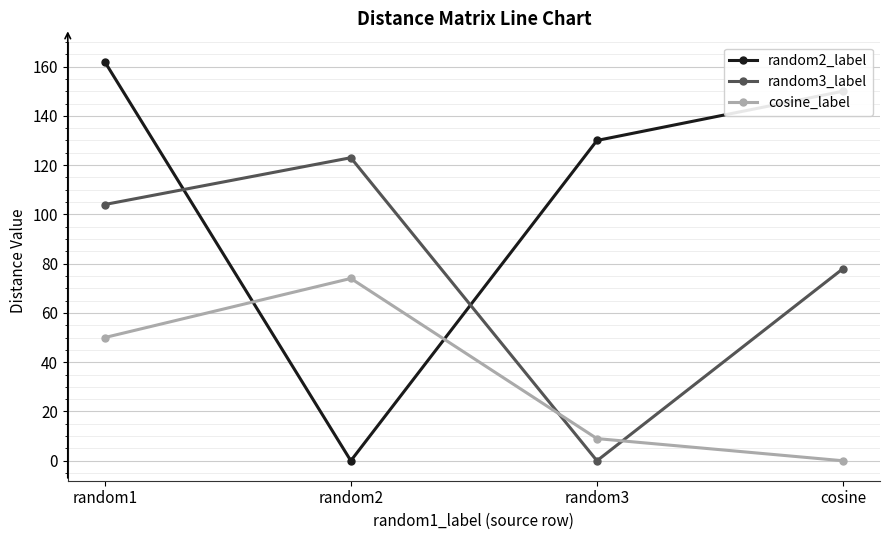

What is the value of the random2_label point at the 3rd from the left?

130